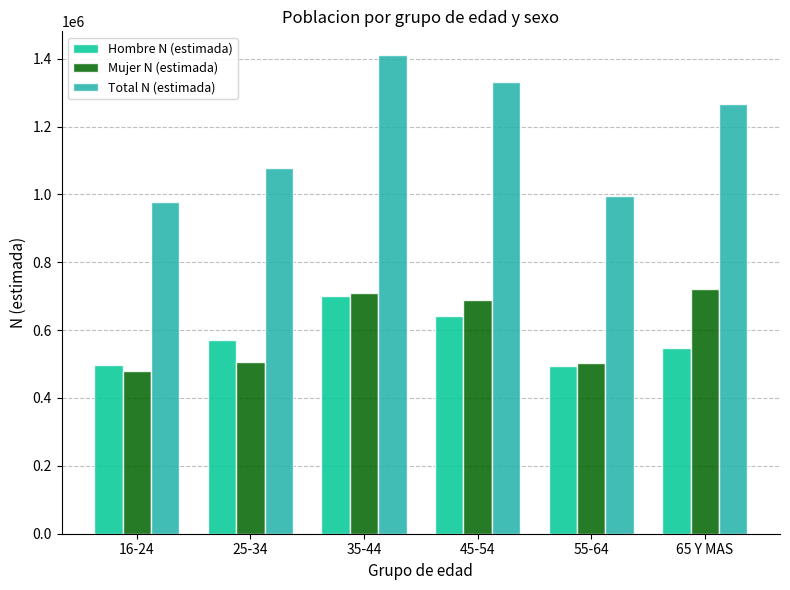

At which category is the sum across all series the highest?

35-44